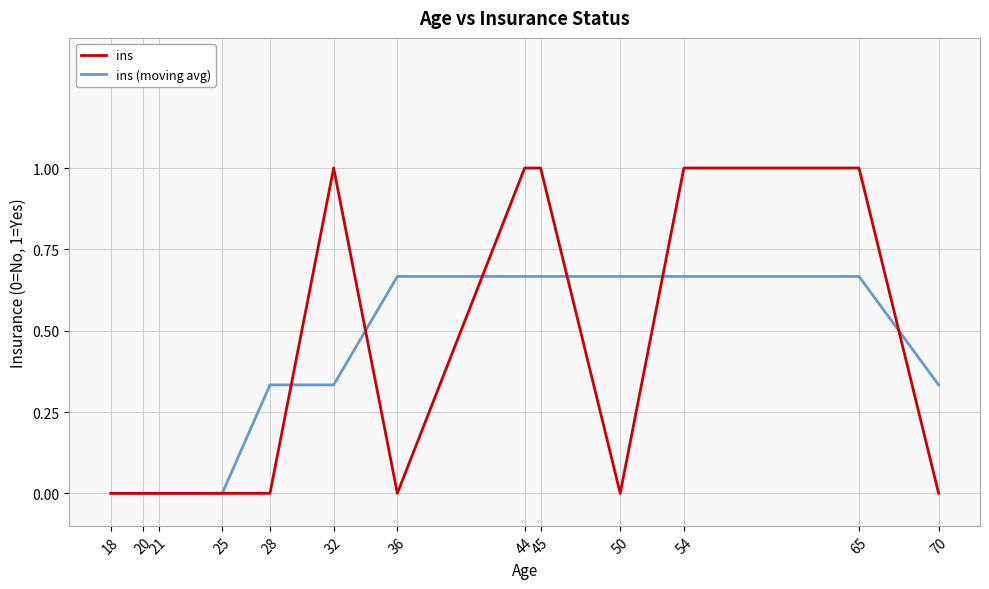

What are all the series names shown in the legend?

ins, ins (moving avg)